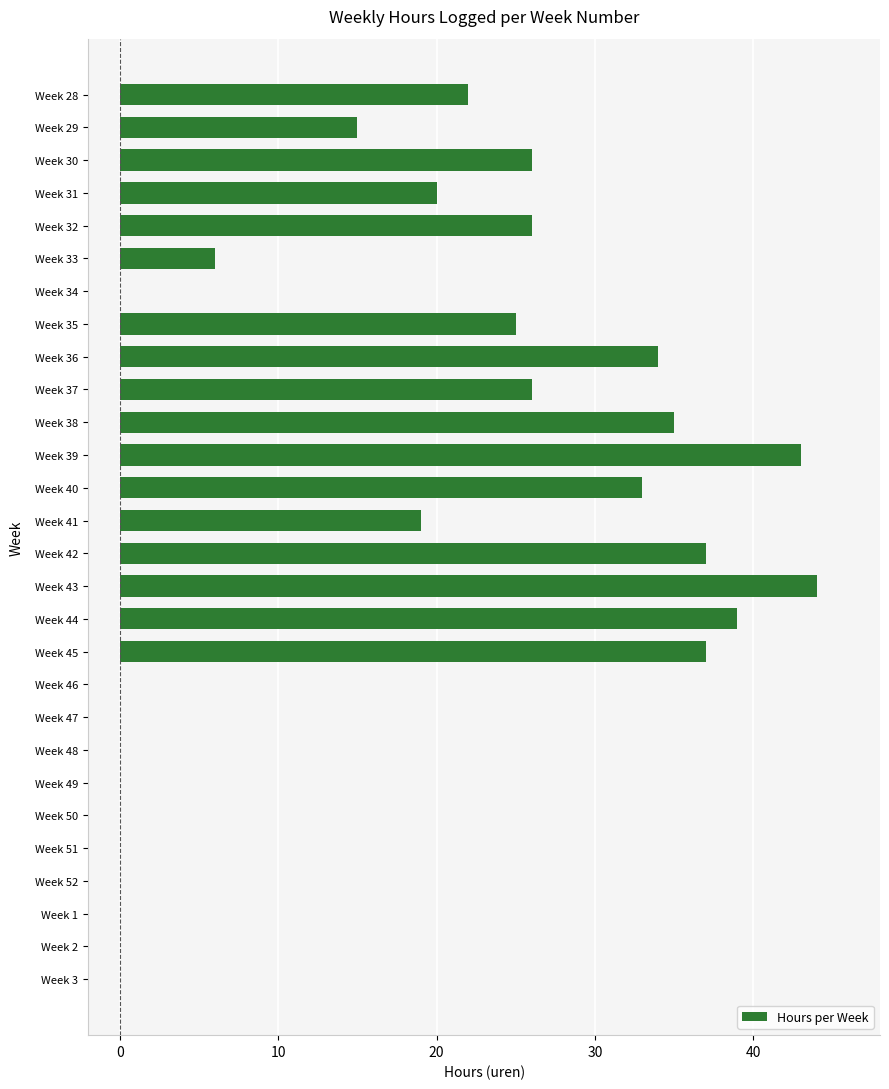

The value at Week 47 is 17. True or false?

False